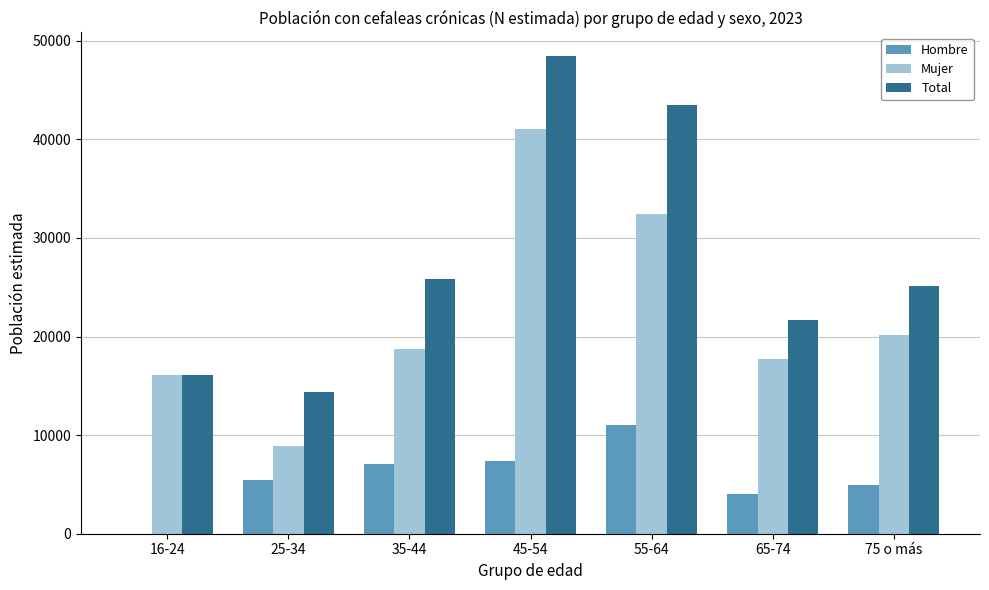

The Hombre series shows 5404 at 25-34. True or false?

True